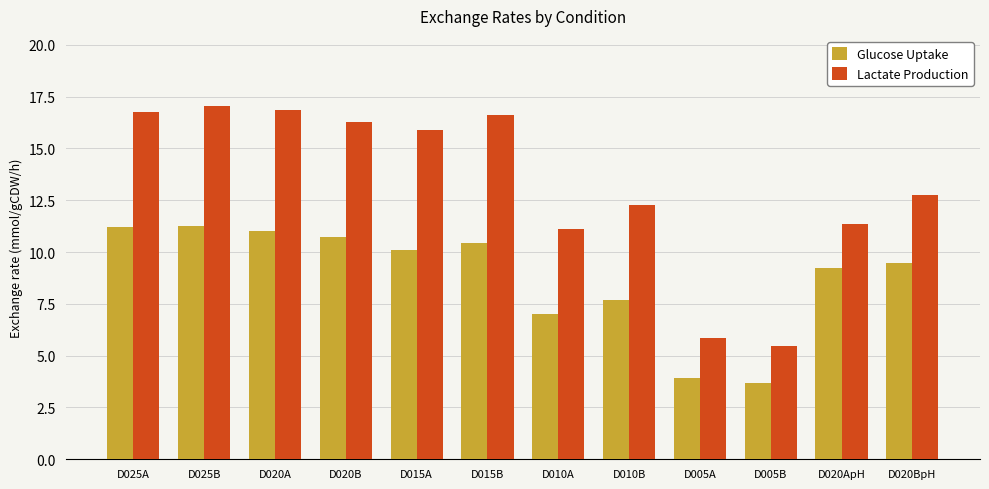

At how many categories does at least one series exceed 7?

10